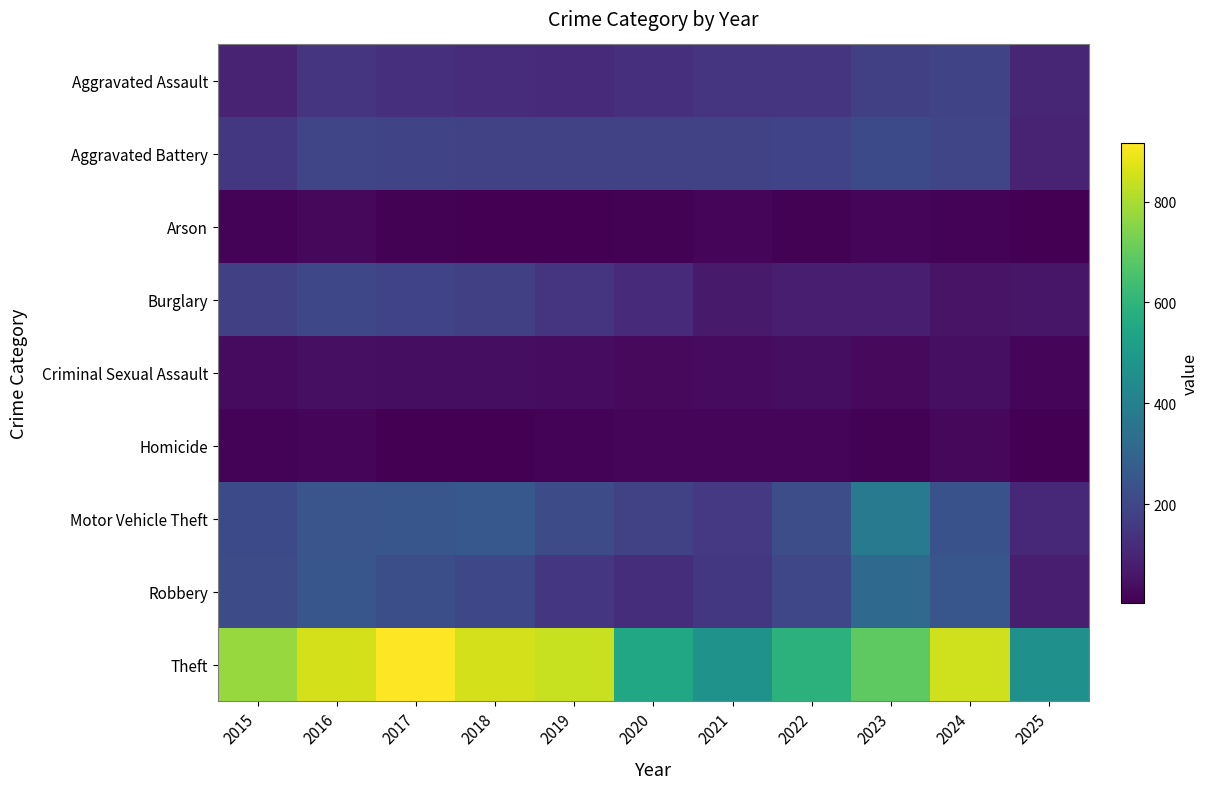

Reading right to left, extract all data points from this chart.

Aggravated Assault: 2025=103	2024=191	2023=177	2022=146	2021=142	2020=131	2019=113	2018=119	2017=131	2016=146	2015=95
Aggravated Battery: 2025=97	2024=194	2023=209	2022=190	2021=182	2020=180	2019=182	2018=183	2017=191	2016=196	2015=154
Arson: 2025=5	2024=14	2023=21	2022=11	2021=17	2020=12	2019=6	2018=8	2017=12	2016=25	2015=15
Burglary: 2025=61	2024=52	2023=82	2022=82	2021=71	2020=115	2019=143	2018=176	2017=189	2016=201	2015=178
Criminal Sexual Assault: 2025=19	2024=42	2023=27	2022=40	2021=31	2020=27	2019=37	2018=38	2017=39	2016=42	2015=31
Homicide: 2025=7	2024=24	2023=12	2022=21	2021=20	2020=22	2019=14	2018=8	2017=8	2016=18	2015=13
Motor Vehicle Theft: 2025=108	2024=234	2023=384	2022=219	2021=156	2020=184	2019=216	2018=256	2017=247	2016=245	2015=211
Robbery: 2025=82	2024=248	2023=316	2022=198	2021=153	2020=124	2019=150	2018=204	2017=224	2016=247	2015=212
Theft: 2025=461	2024=849	2023=689	2022=592	2021=474	2020=550	2019=841	2018=856	2017=916	2016=858	2015=774